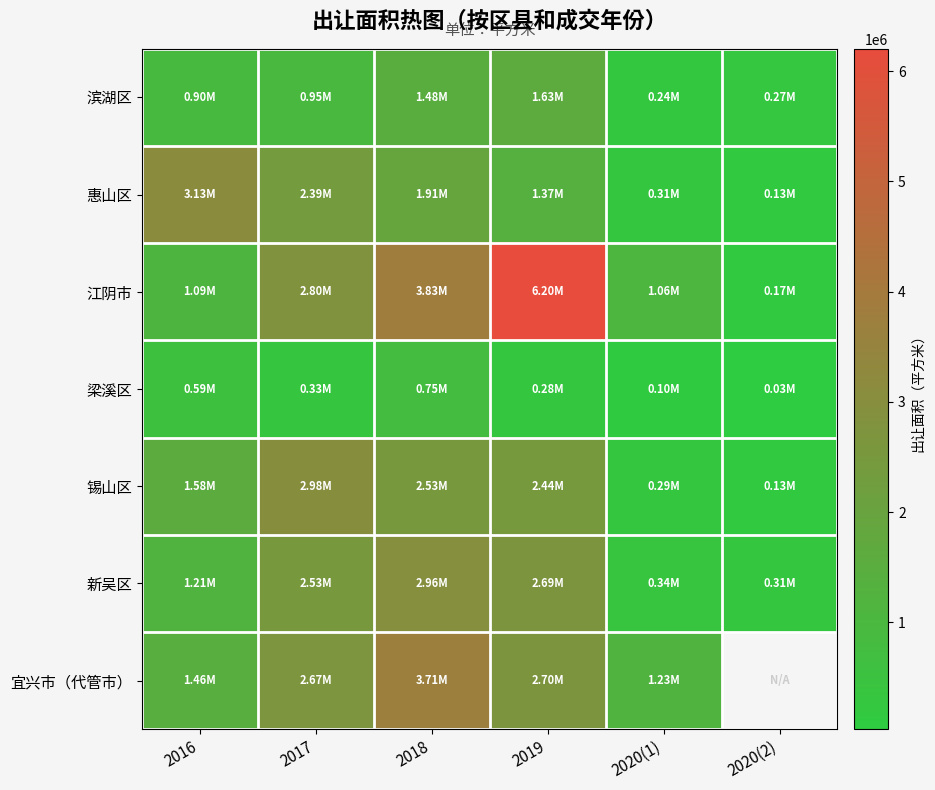

What is the minimum value for 惠山区?

130497.0